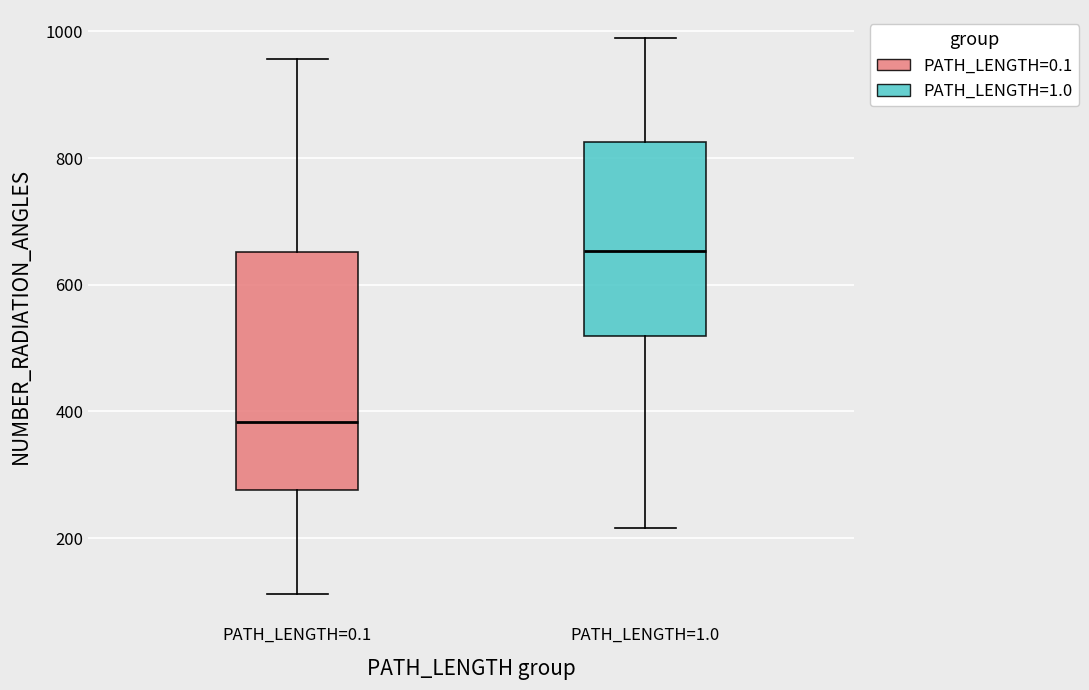

Which box is the tallest, from its lower edge to its upper edge?

PATH_LENGTH=0.1